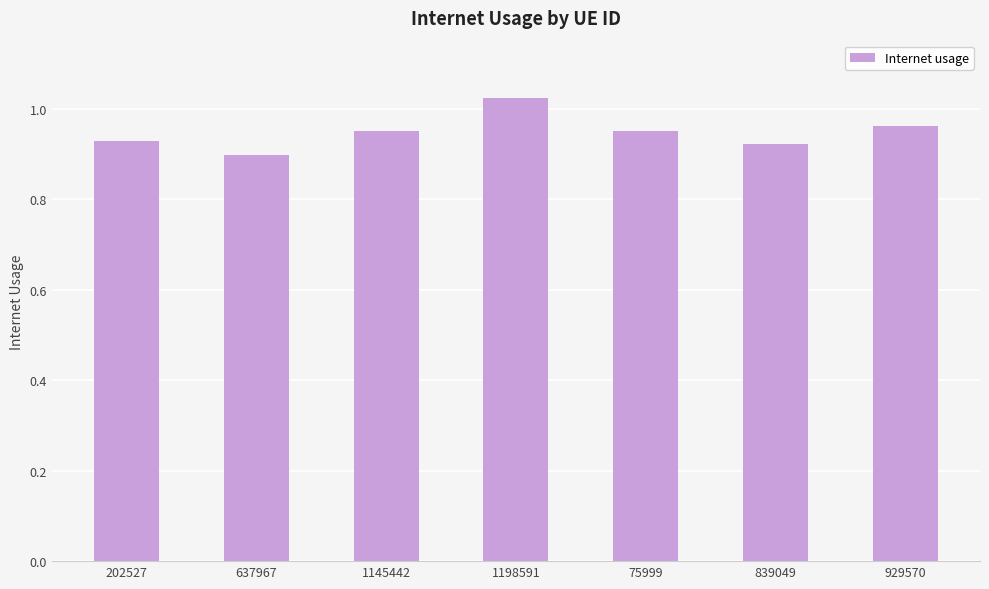

Is it true that the value at 929570 is 0.5?

False